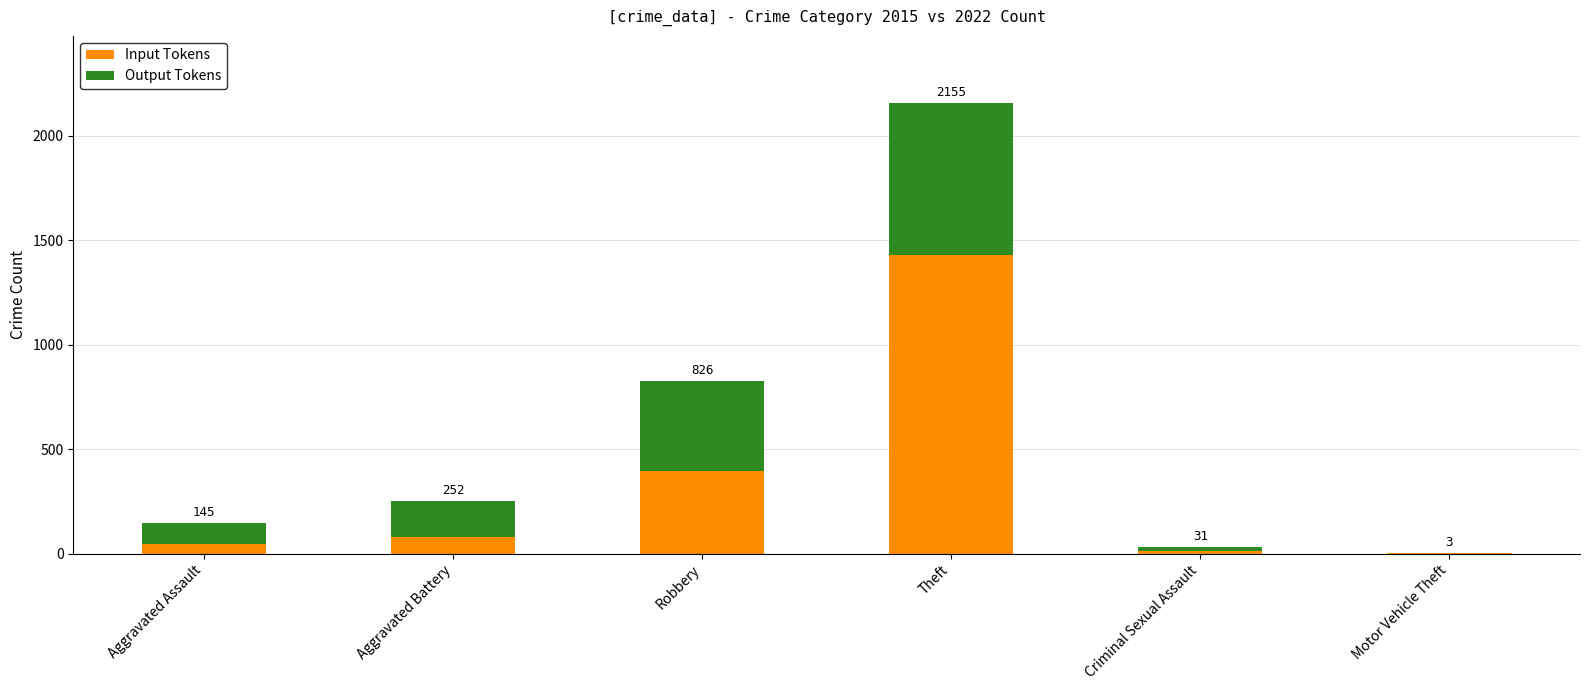

Are the bars grouped side by side (vs. stacked)?

No